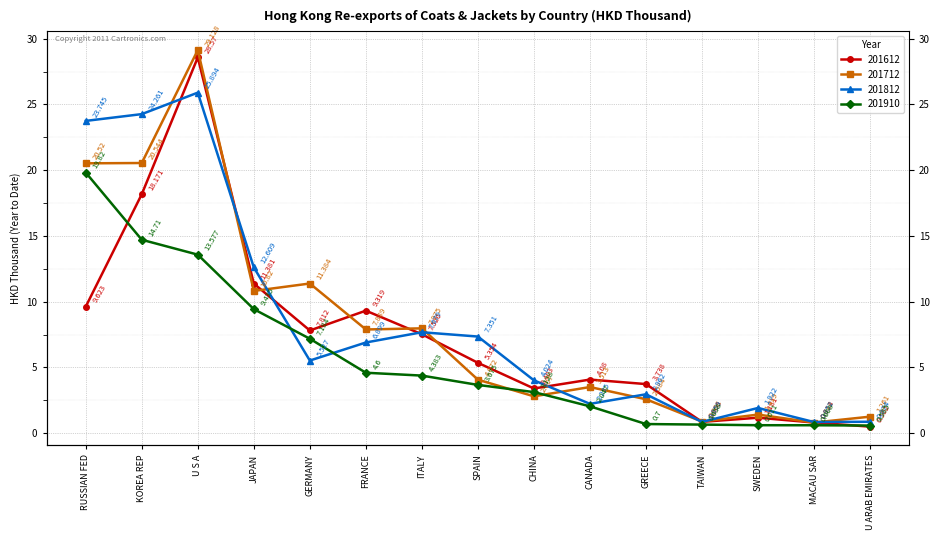

What position from the left is FRANCE?

6